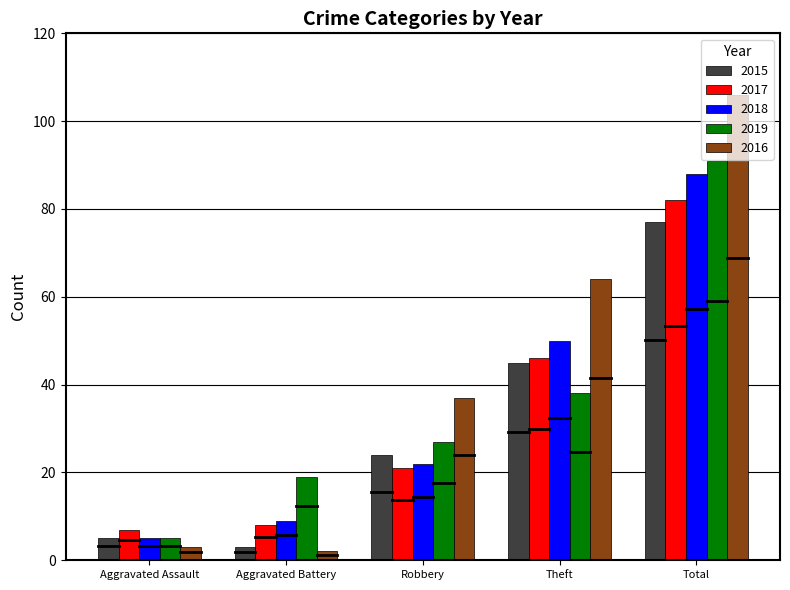

What is the label of the 5th bar from the right?

Aggravated Assault